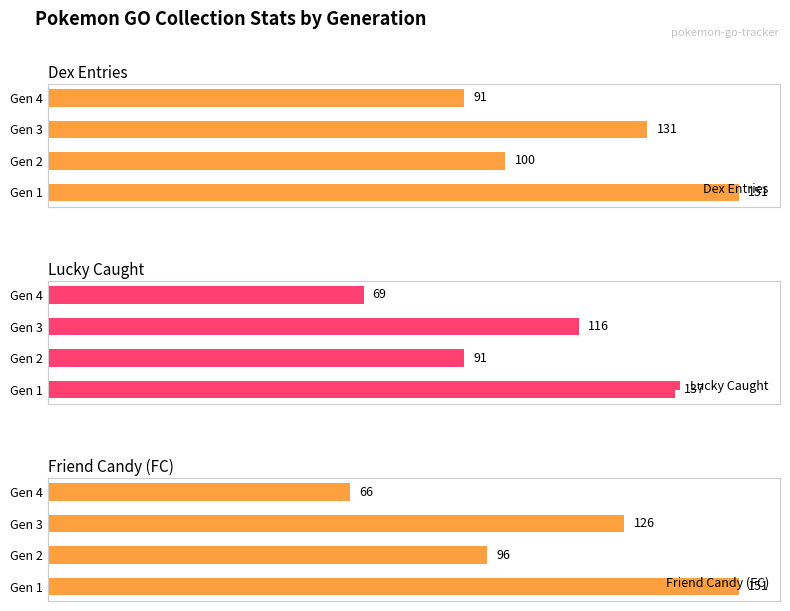

Does the chart contain any negative values?

No